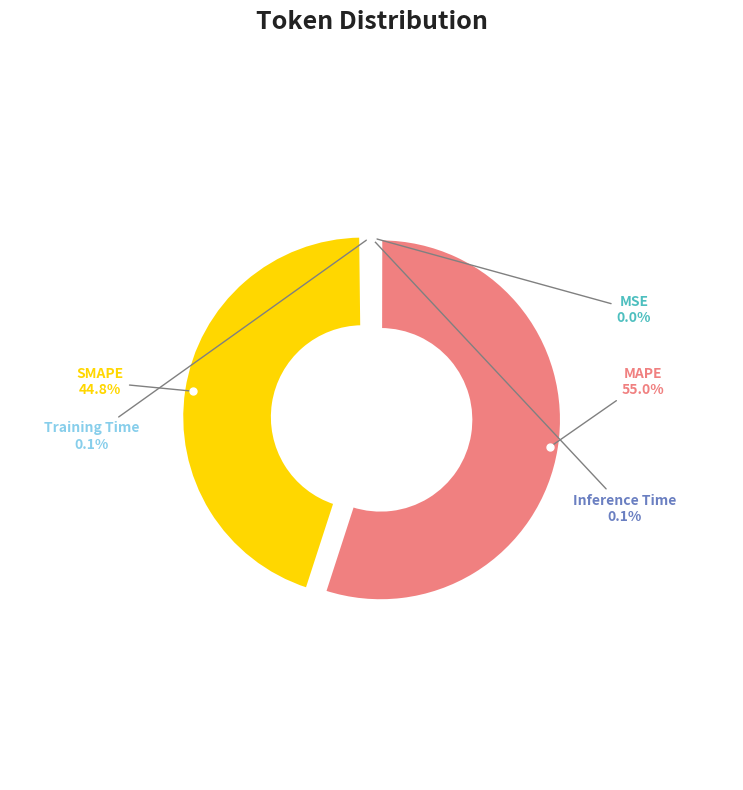

Does any single category account for the majority?

Yes